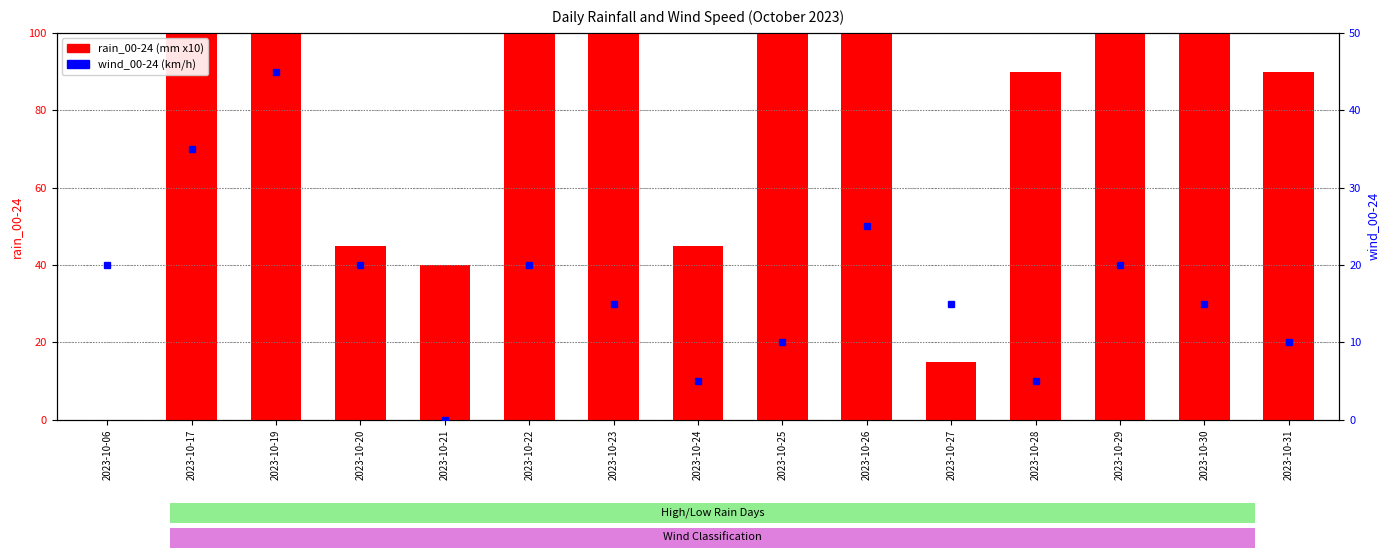

What are all the series names shown in the legend?

rain_00-24, wind_00-24